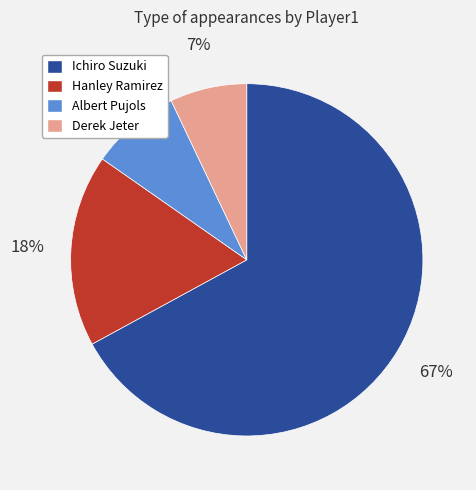

True or false: Derek Jeter accounts for 7% of the total.

True